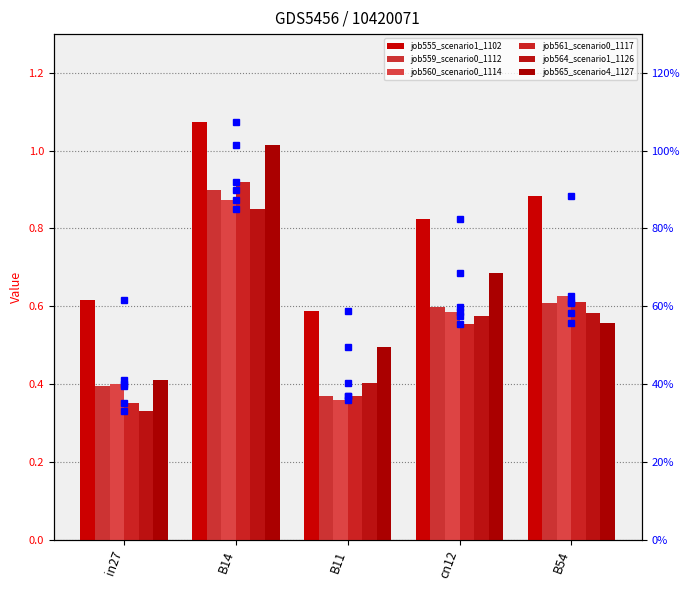

Between B14 and B11, which is larger?

B14